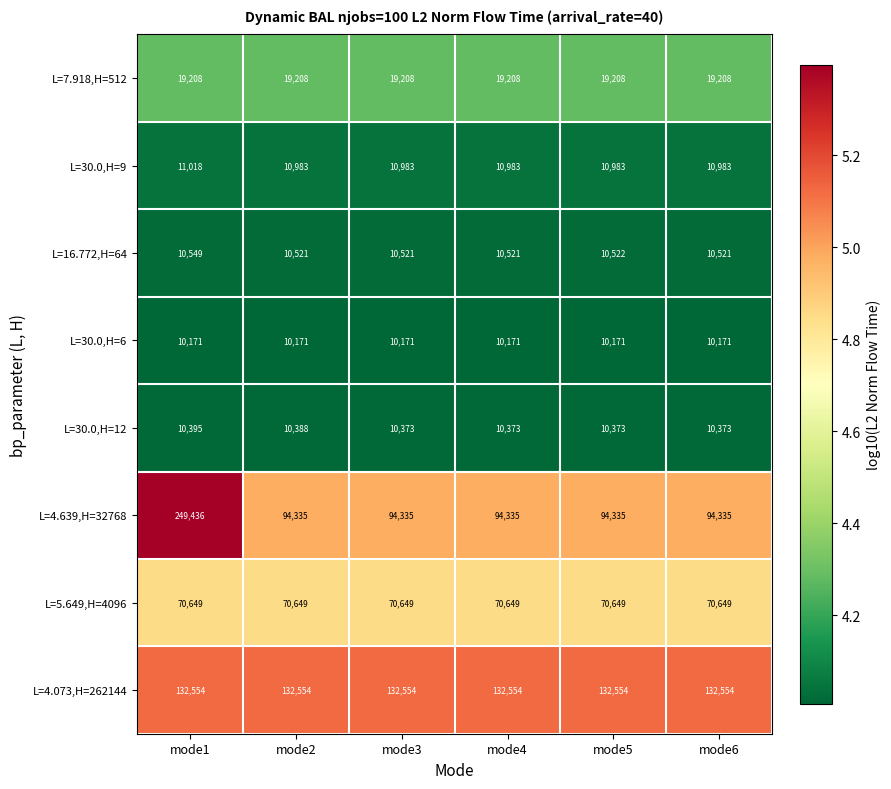

What is the smallest value displayed?

10171